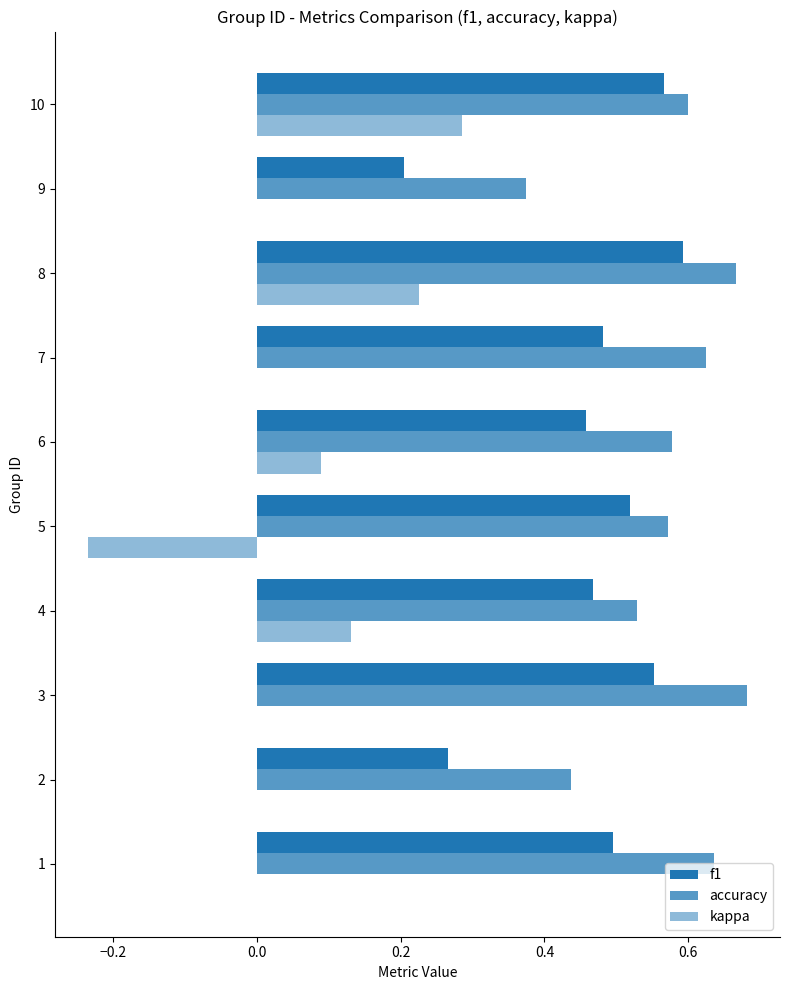

How many distinct data groups are displayed?

3